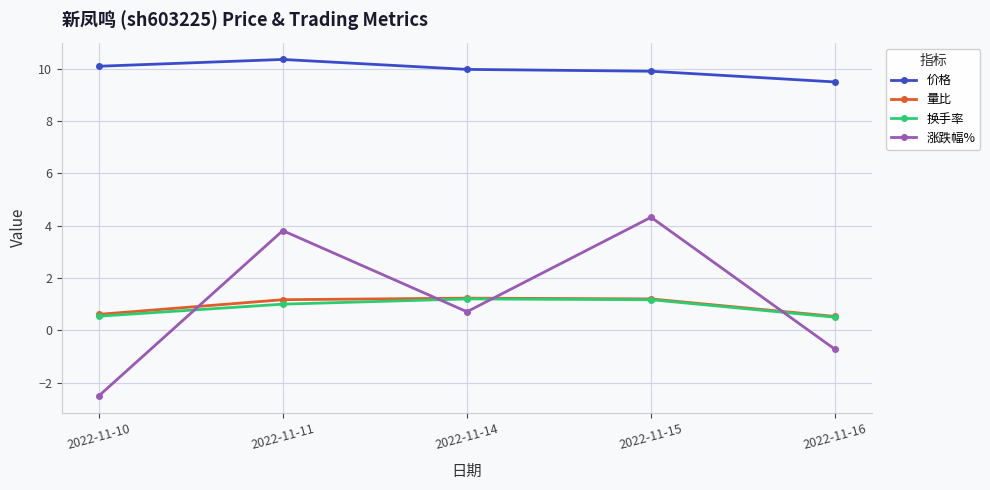

How many values in the 量比 series exceed 1?

3